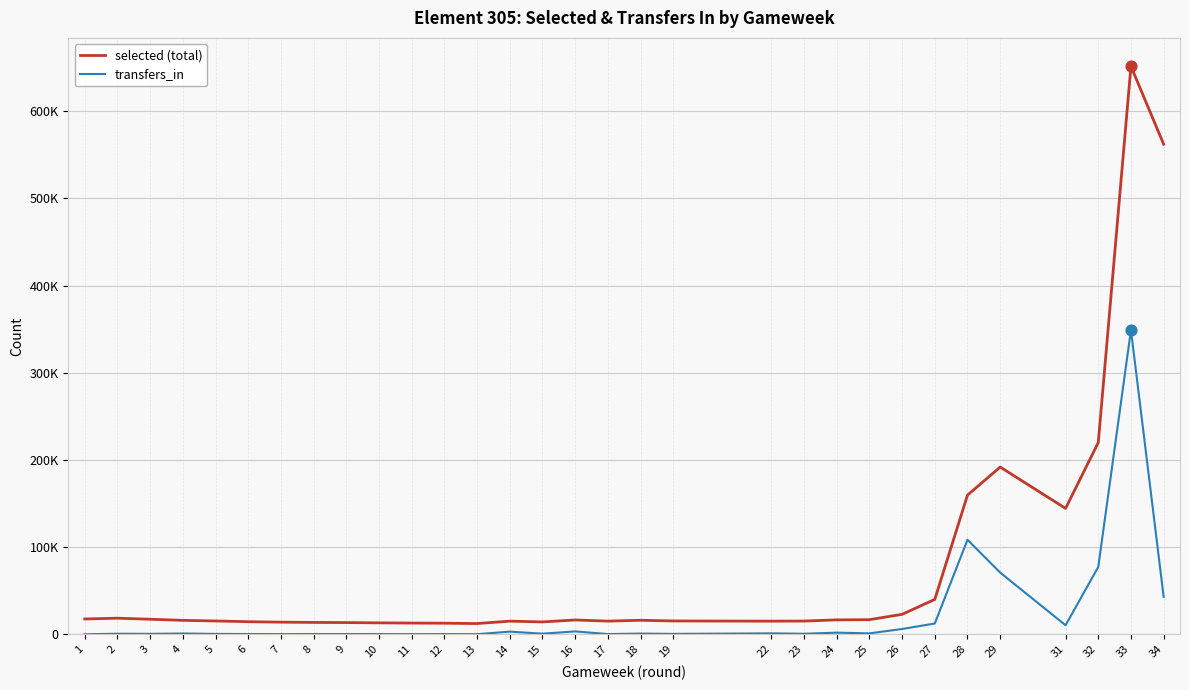

Is this an area chart (filled region under the line)?

No